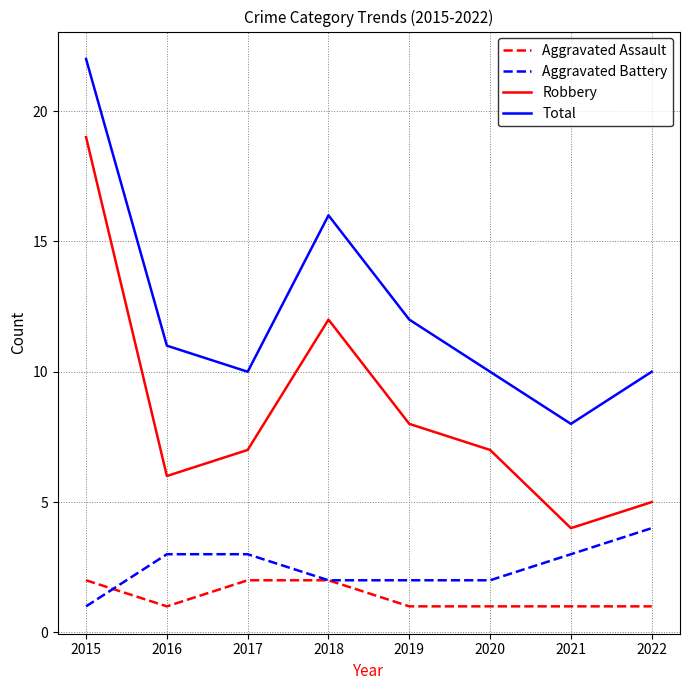

What is the maximum value shown in the chart?

22